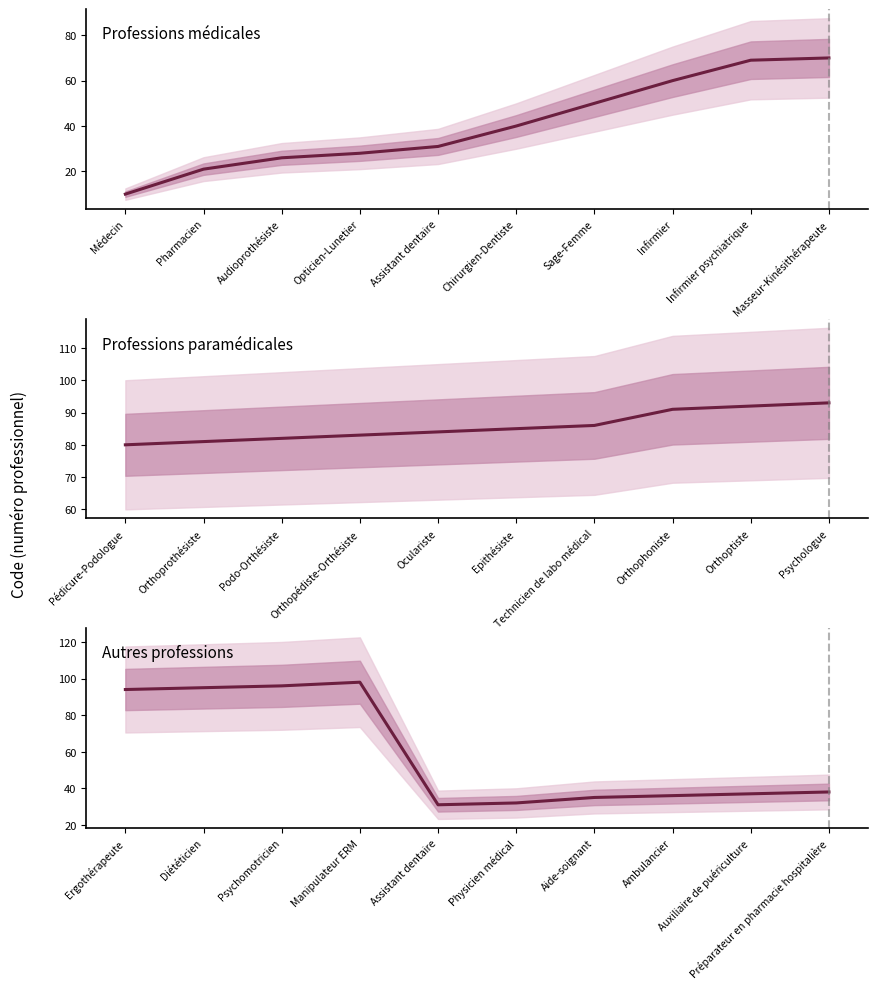

True or false: Professions paramédicales and Autres professions intersect in this chart.

True